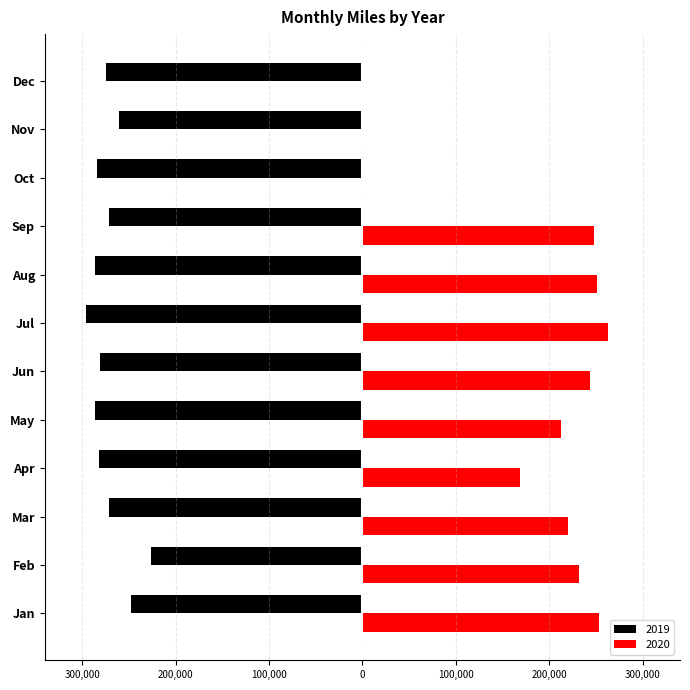

What are all the series names shown in the legend?

2019, 2020